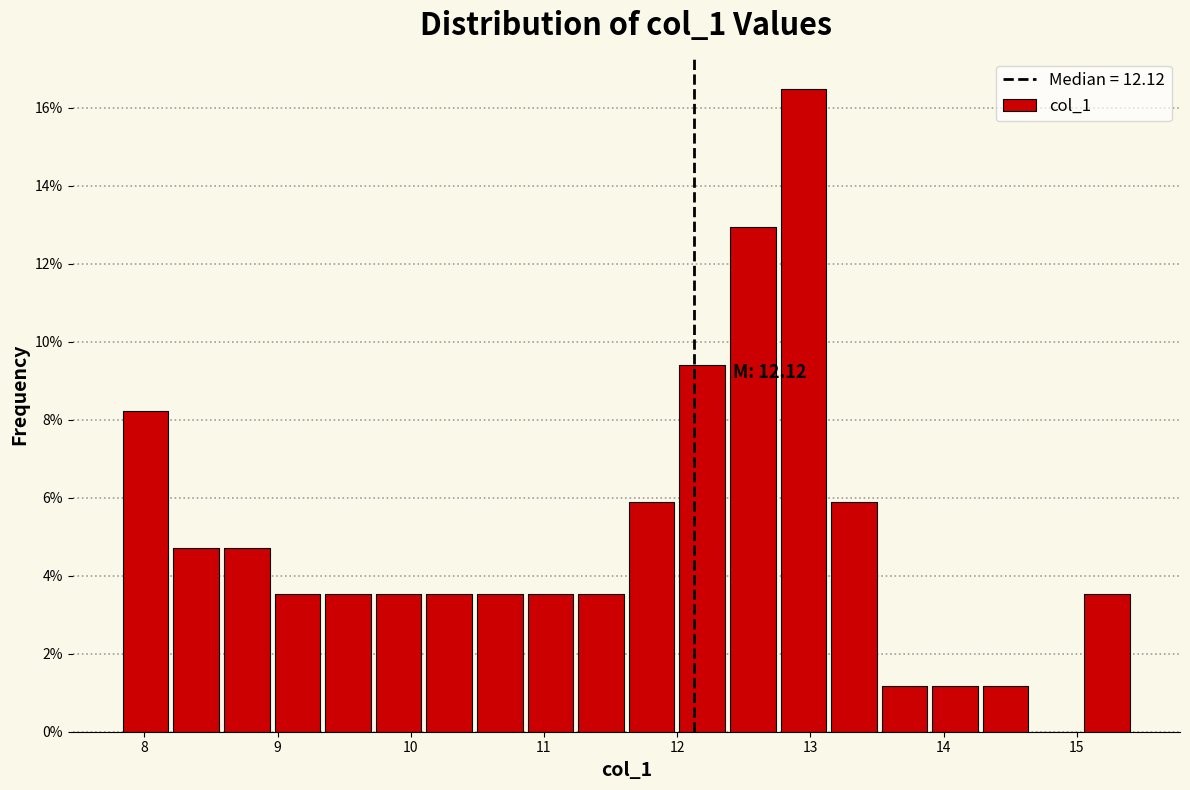

Around what value on the x-axis is the tallest bar? Give the approximate position of its centre, as read against the axis.

12.9